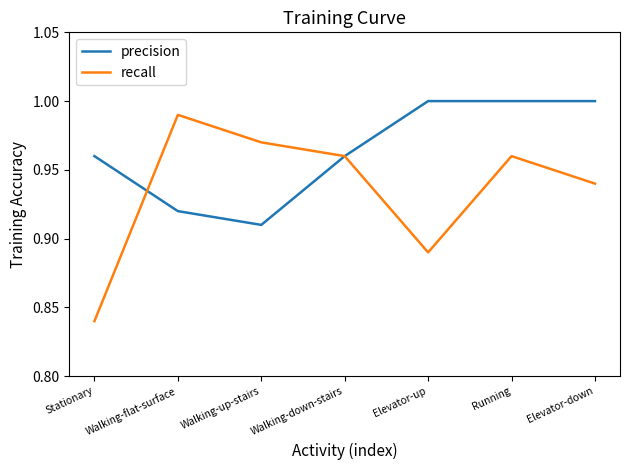

The value of precision at Walking-up-stairs is 1.4. True or false?

False